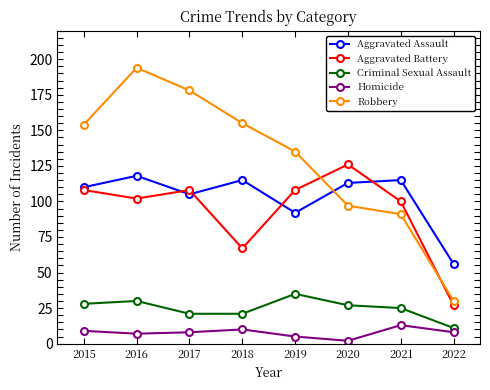

How many interior local peaks does the Aggravated Assault series have?

3